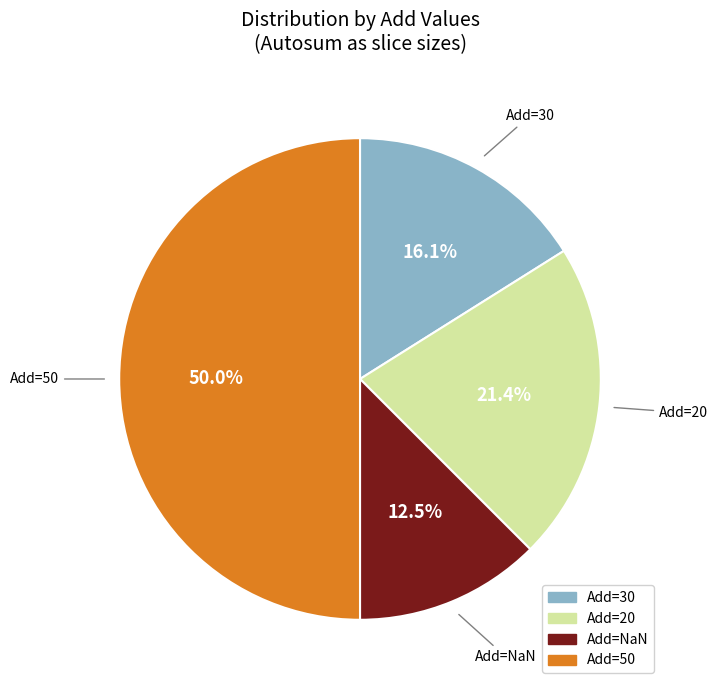

Count the number of slices in the pie.

4